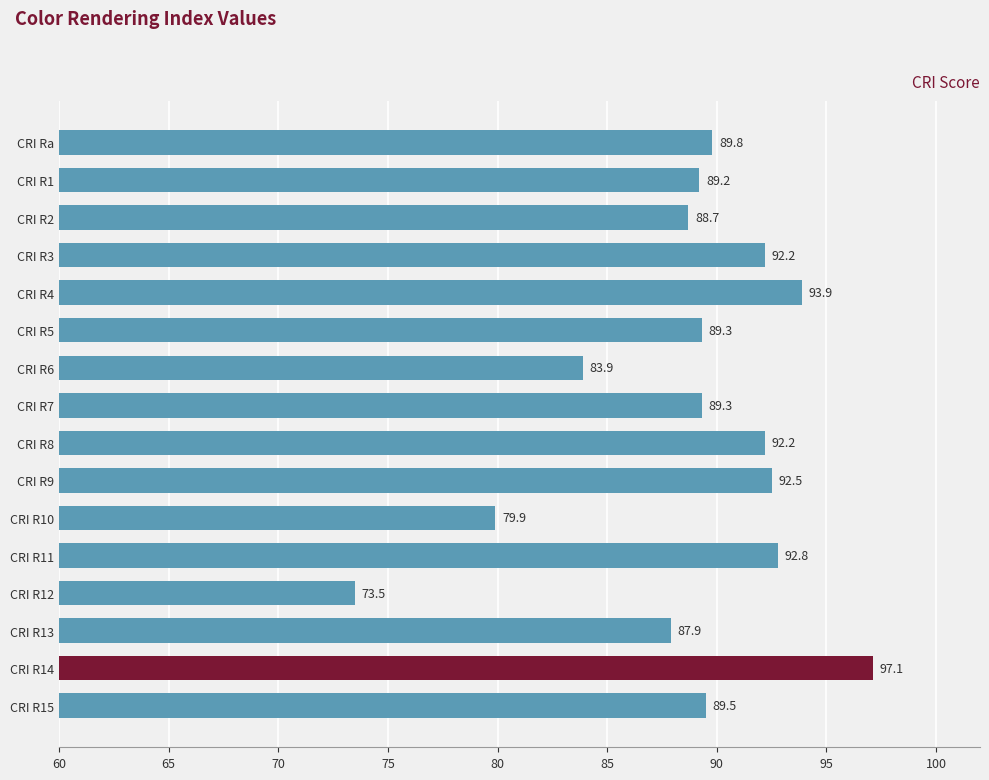

Which has a higher value, CRI R12 or CRI R15?

CRI R15